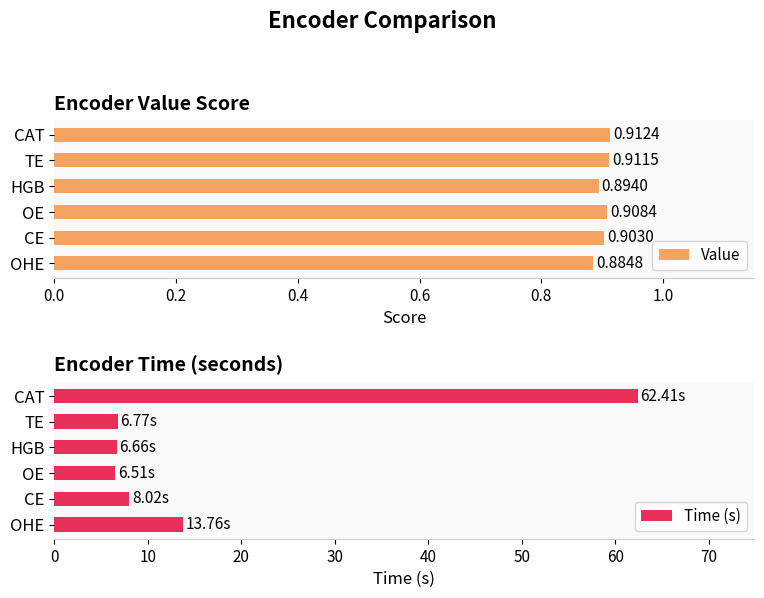

List the series in order of their overall mean, lowest first.

Value, Time (s)